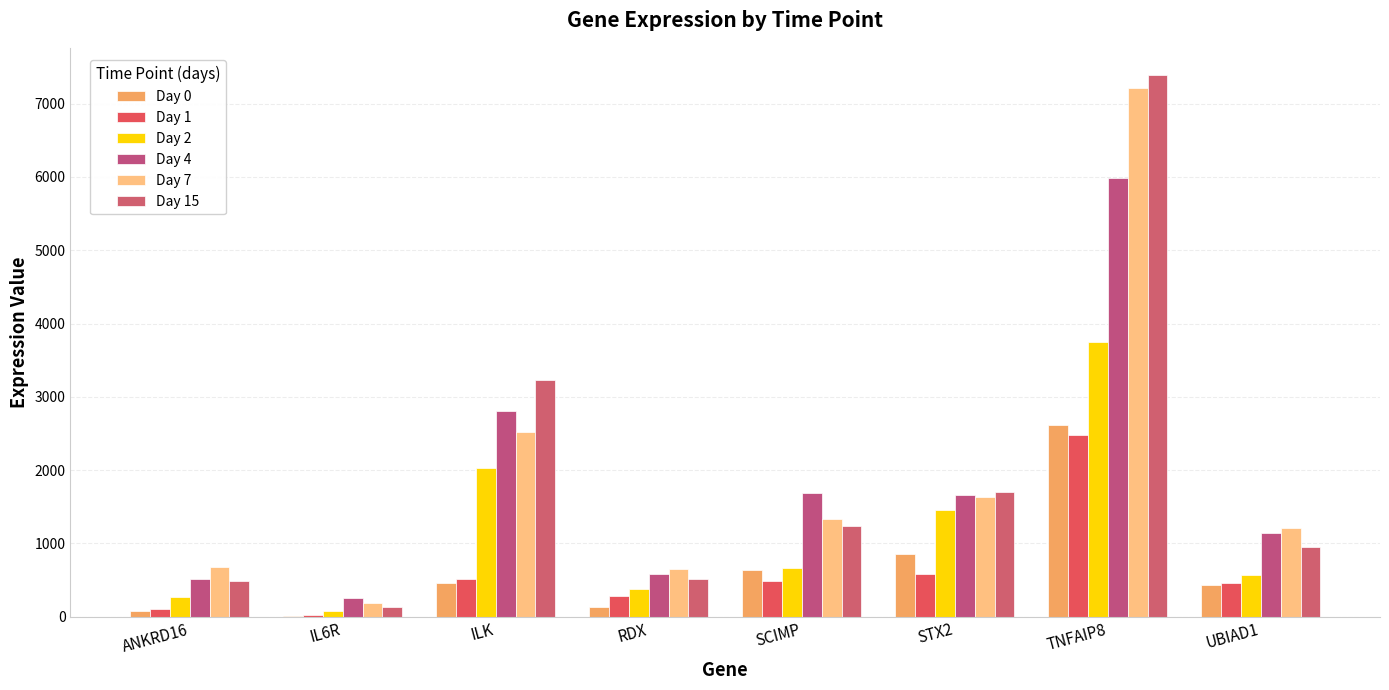

What is the difference between the maximum and minimum values in the Day 2 series?

3660.7